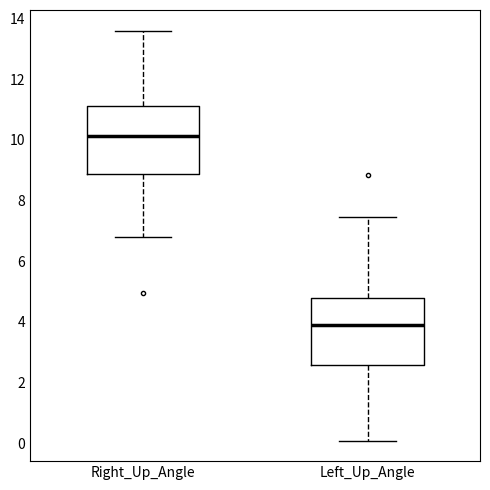

Where is the upper edge of the box for Right_Up_Angle on the y-axis? The values are not printed on the chart, so give them approximately, as read against the axis.

11.2